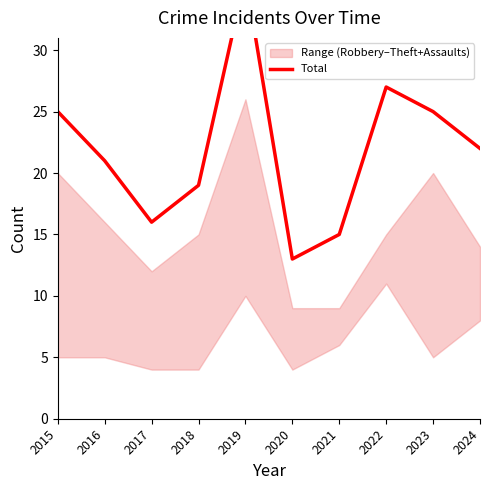

How many lines are shown in the chart?

1